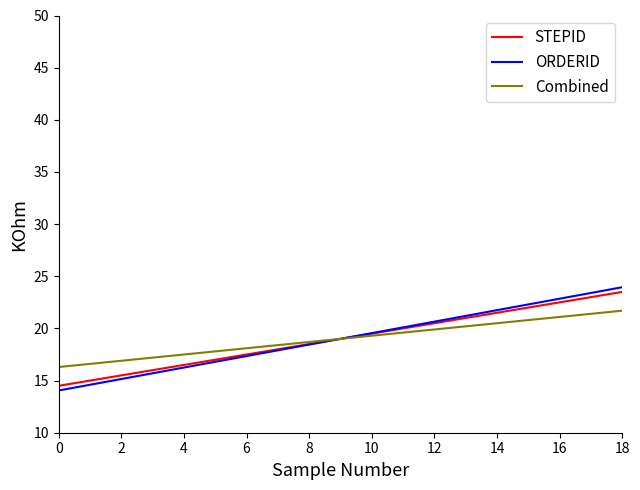

What is the maximum value shown in the chart?

24.0